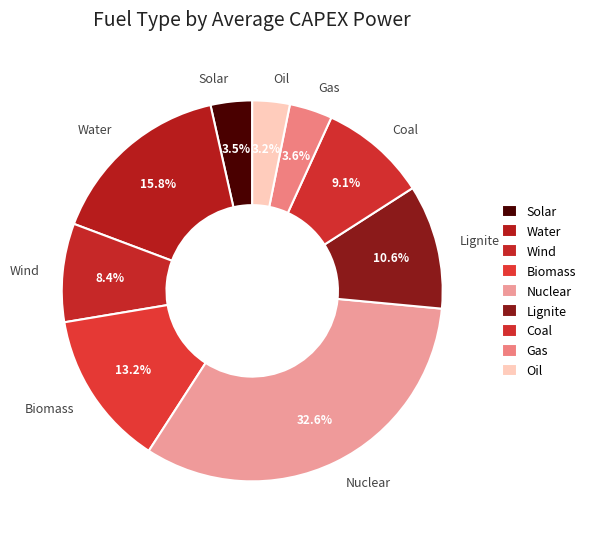

Which has a higher value, Coal or Biomass?

Biomass